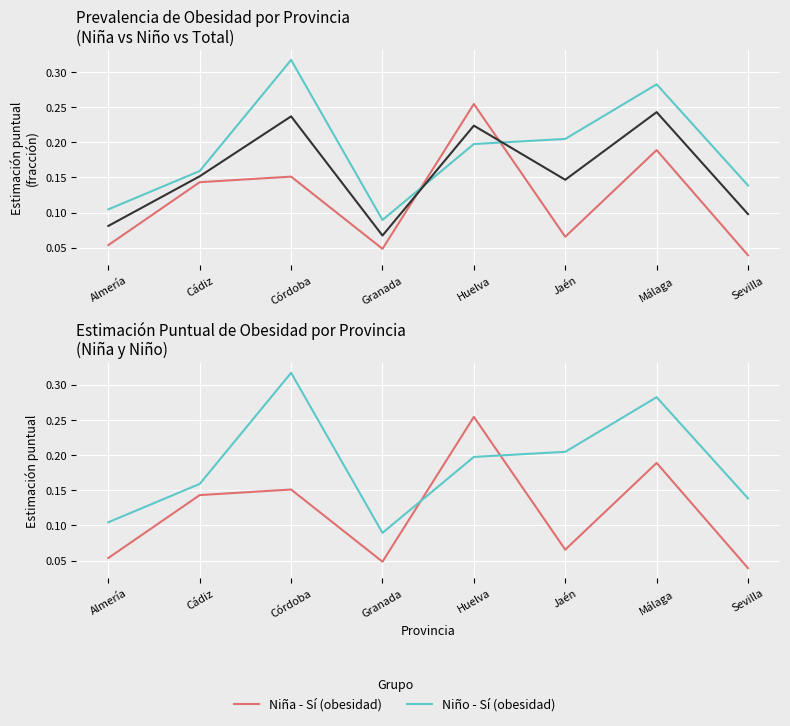

Which series has the widest spread of values?

Niño - Sí (obesidad)